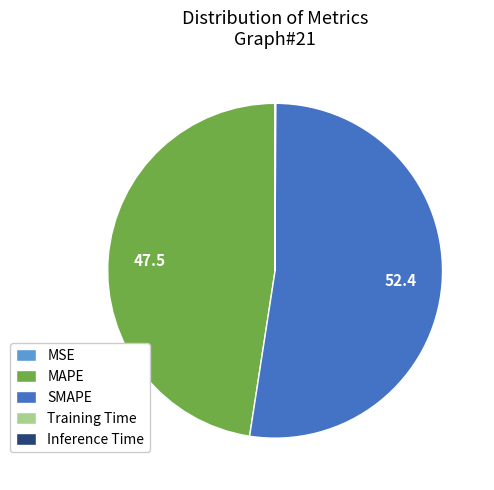

What is the largest slice in the pie chart?

SMAPE